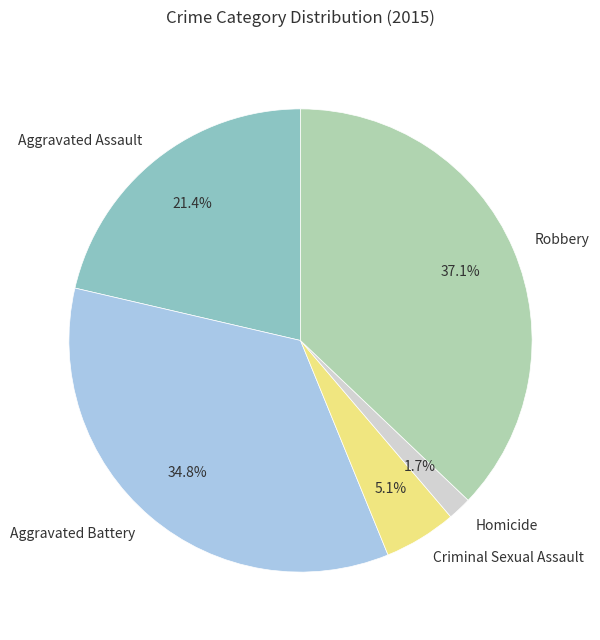

To the nearest percent, what is the combined percentage of Criminal Sexual Assault and Homicide?

7%